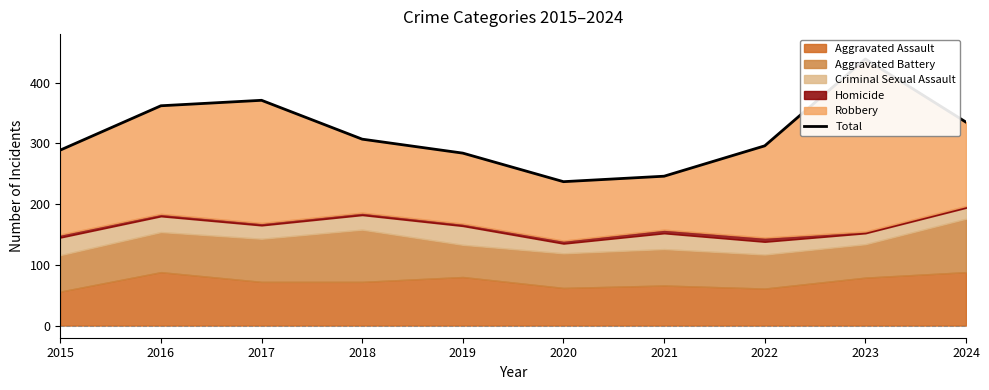

Is it true that the value at 2023 is 439?

True